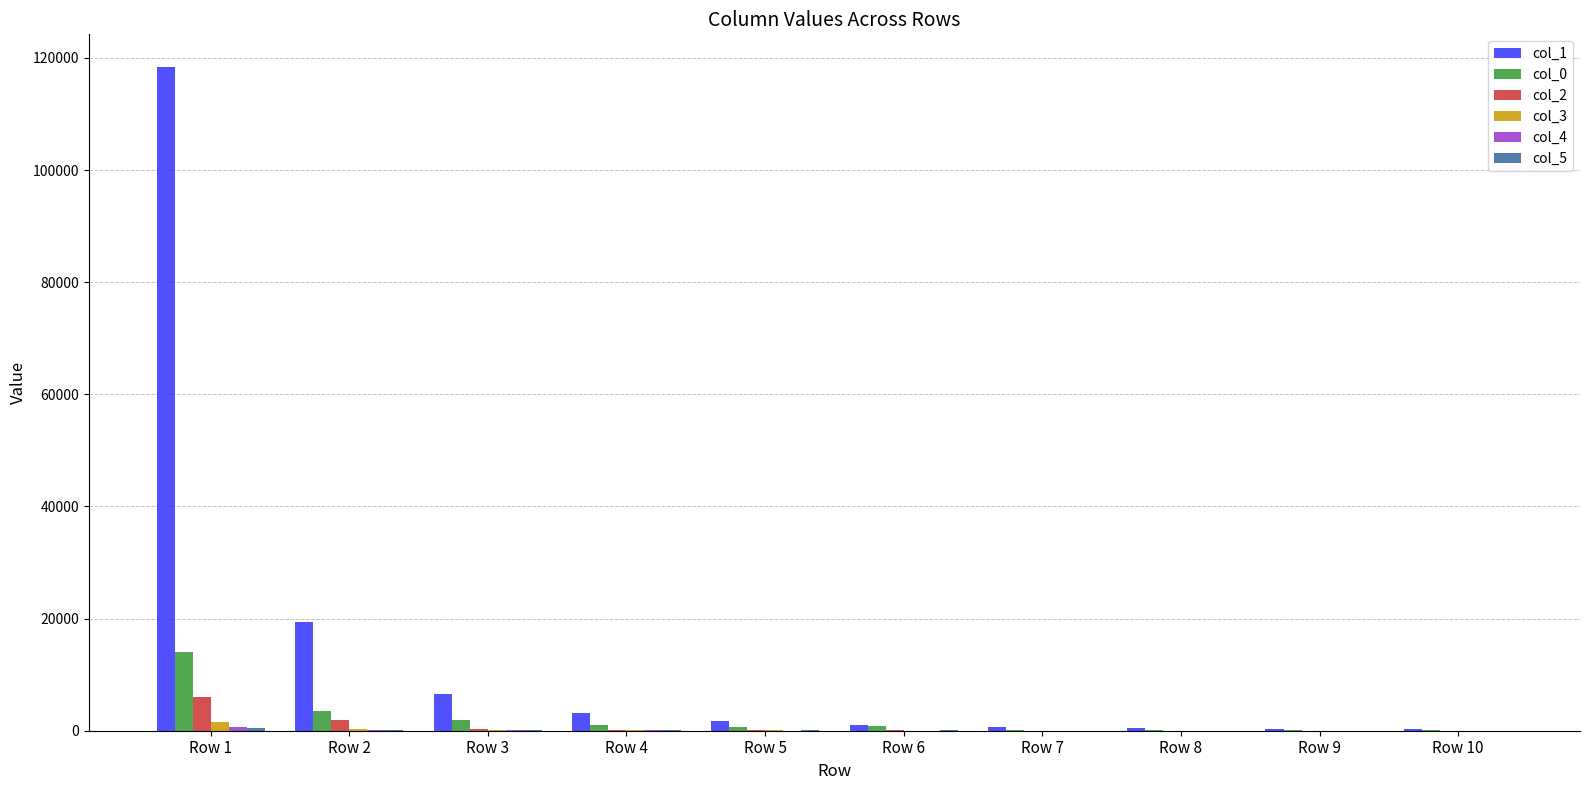

Which series has the largest total across all categories?

col_1